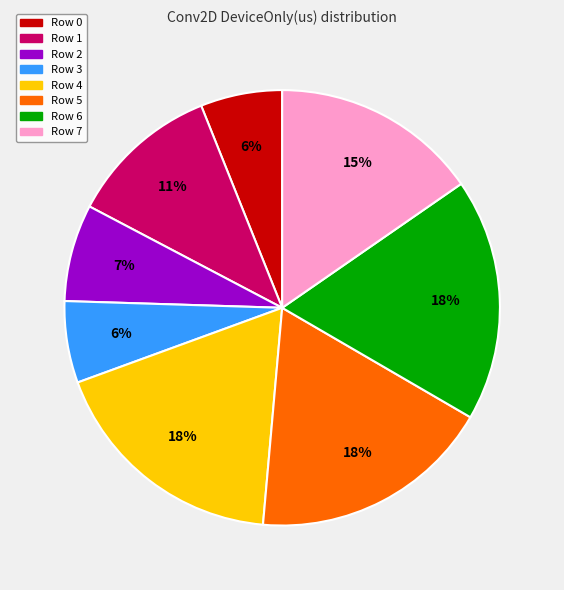

Is the sum of Row 1 and Row 2 greater than half?

No